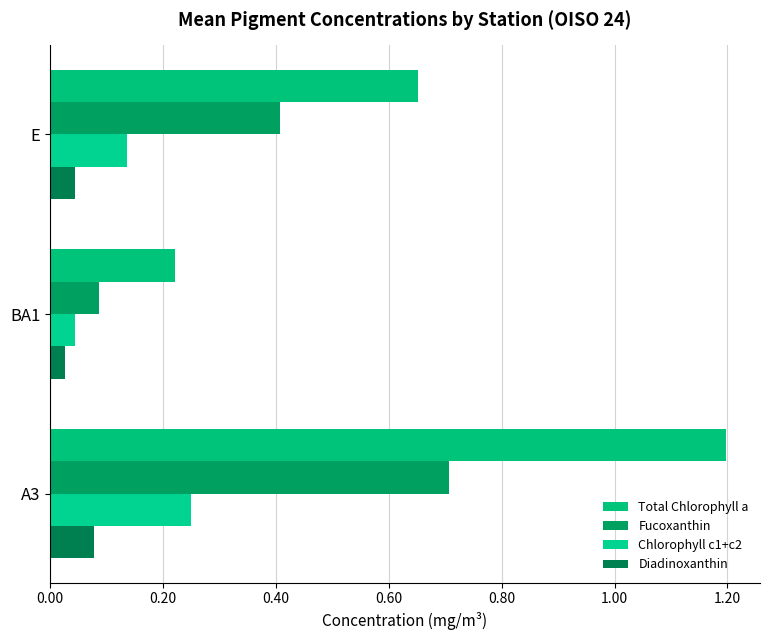

Count the Chlorophyll c1+c2 values in the range 0 to 1.

3